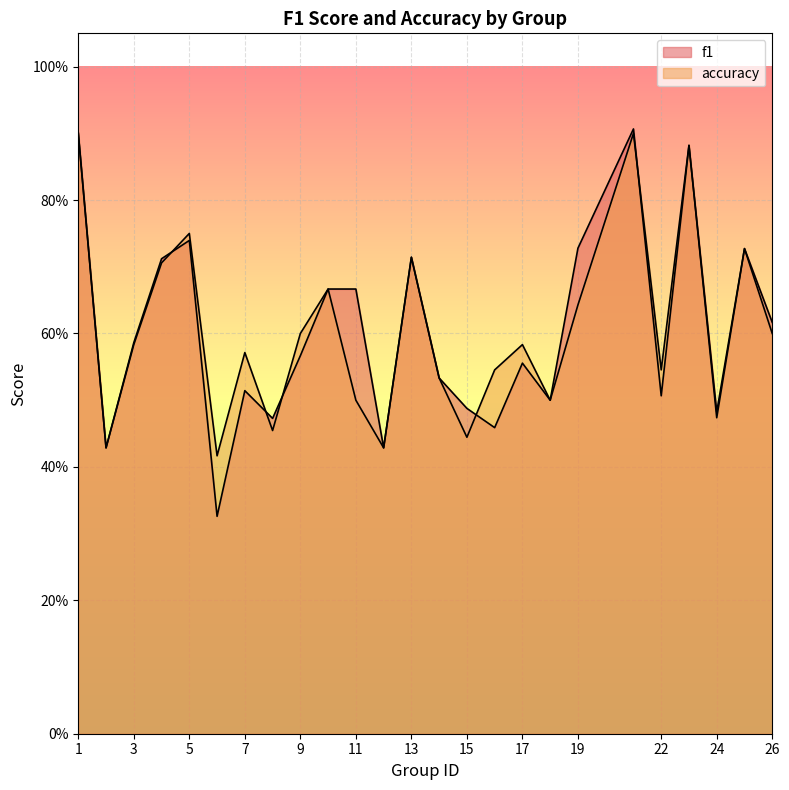

At 10, list the series in order from smallest to largest.

f1, accuracy